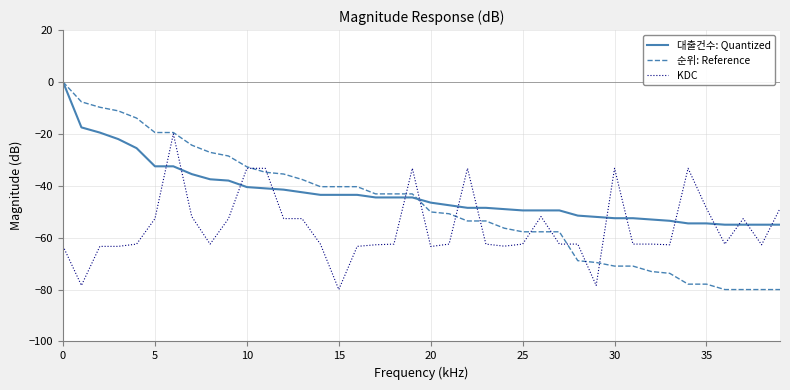

List the series in order of their overall mean, highest first.

대출건수: Quantized, 순위: Reference, KDC